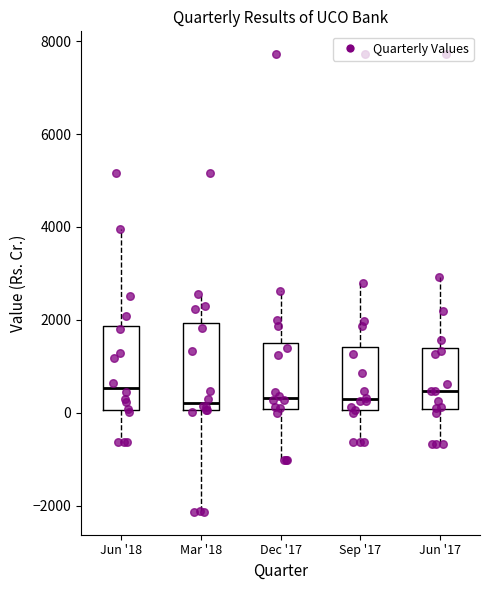

Where does the lower whisker of the box for Sep '17 end on the y-axis? The values are not printed on the chart, so give them approximately, as read against the axis.

-600